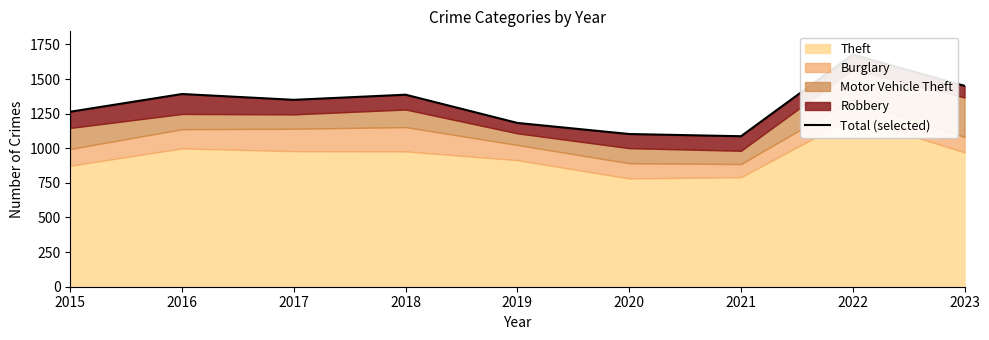

Reading left to right, transcribe all the data shown in this chart.

1264	1392	1350	1387	1183	1103	1087	1677	1451